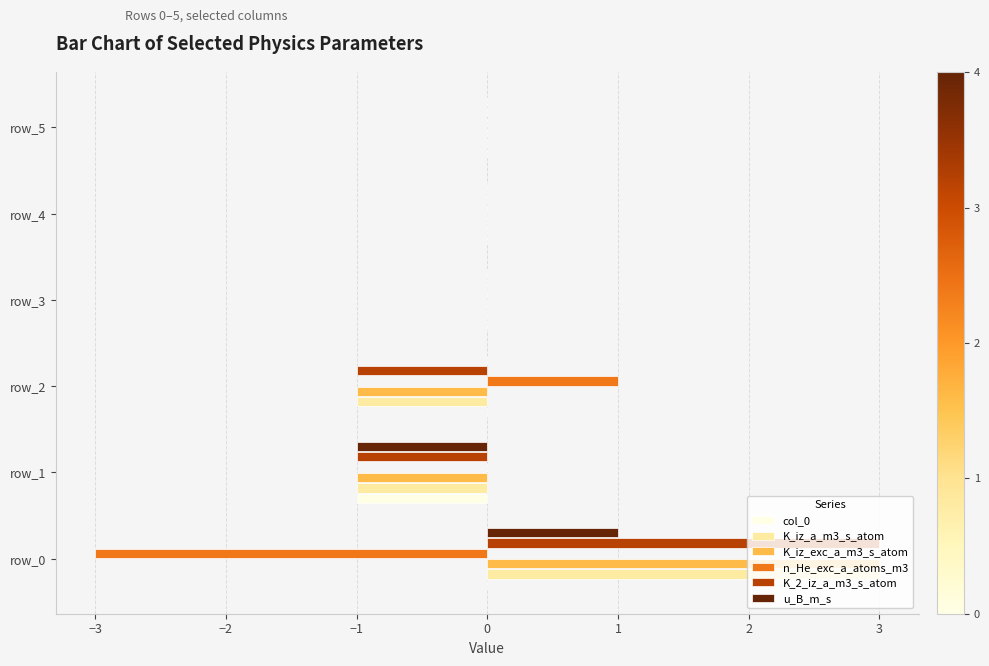

What is the maximum value shown in the chart?

3